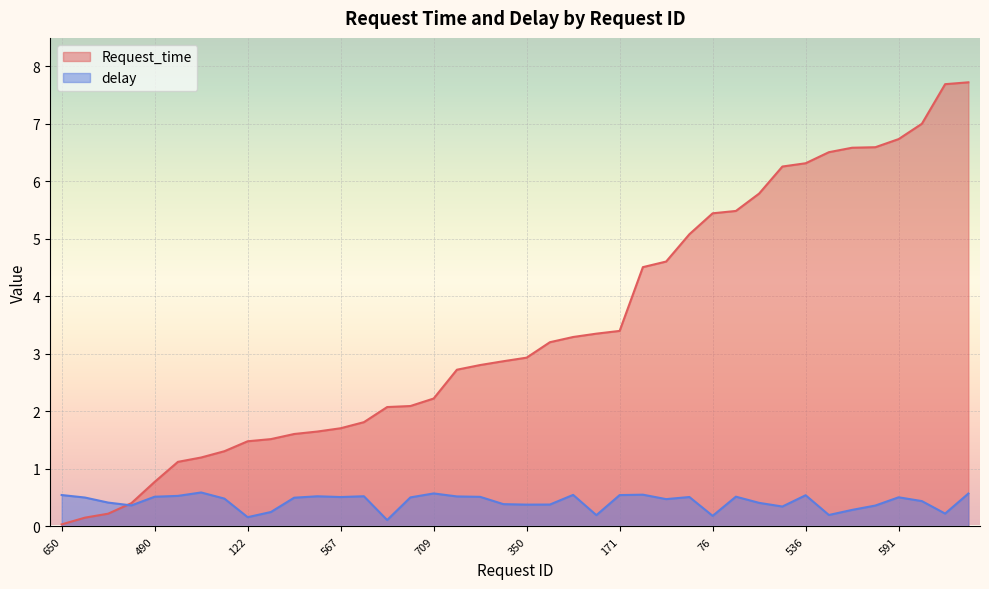

What are all the series names shown in the legend?

Request_time, delay